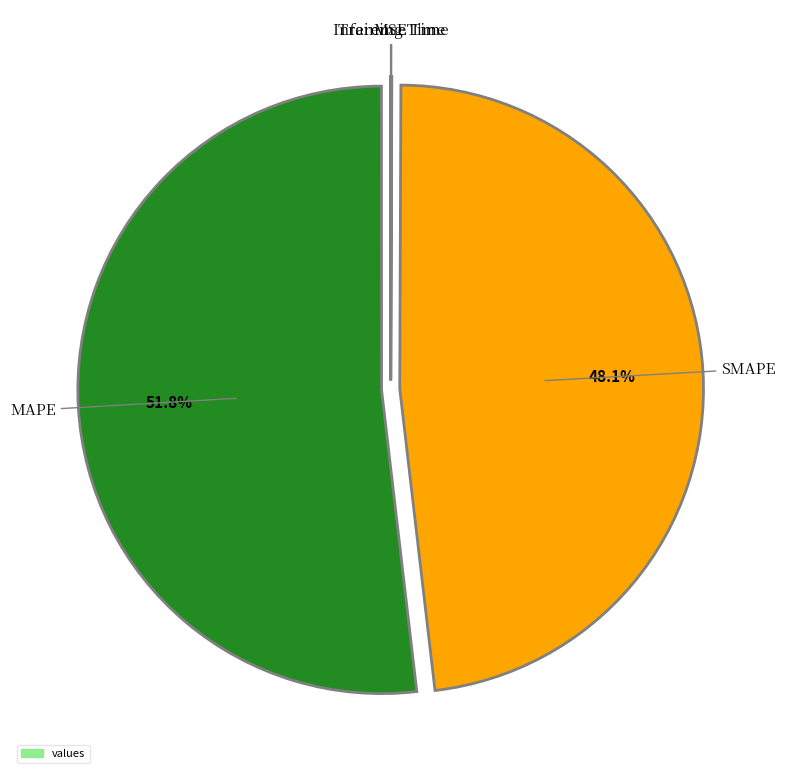

Is there a majority slice in this chart?

Yes